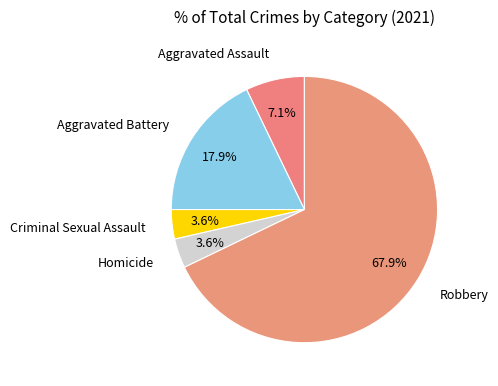

How many segments does this pie chart have?

5